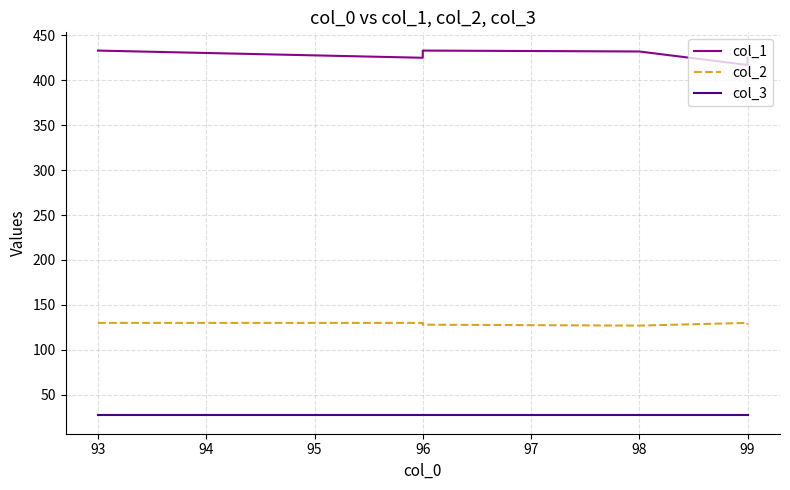

What is the difference between the second highest and second lowest values in the col_2 series?

2